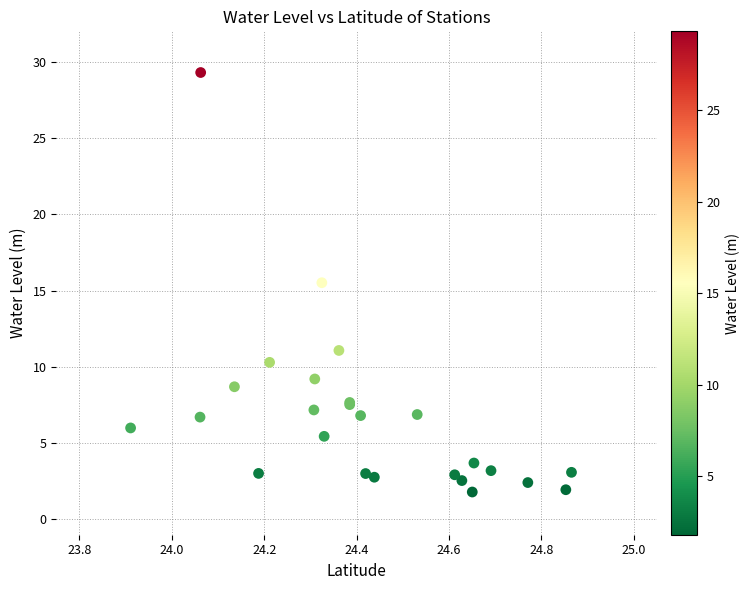

What Y value in the scatter plot is closest to 15?

15.5